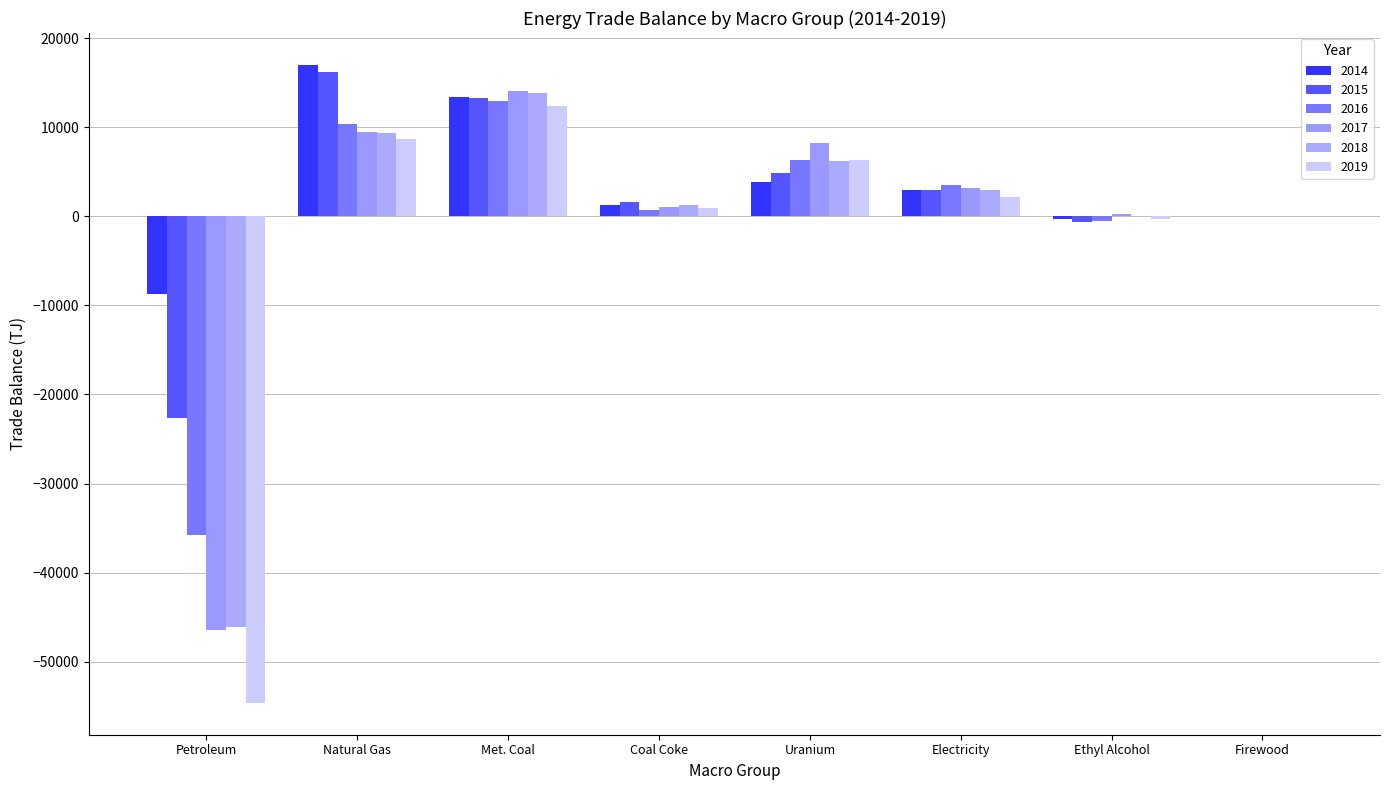

How many values in the 2018 series exceed 3008?

4